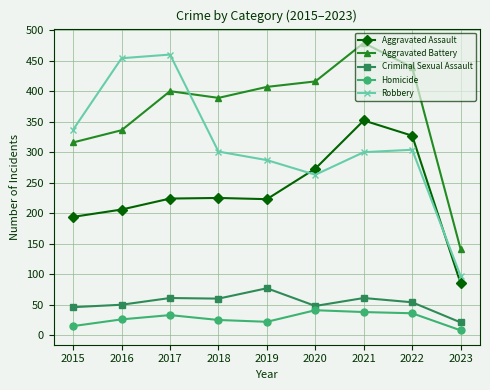

True or false: Aggravated Assault and Criminal Sexual Assault intersect in this chart.

False